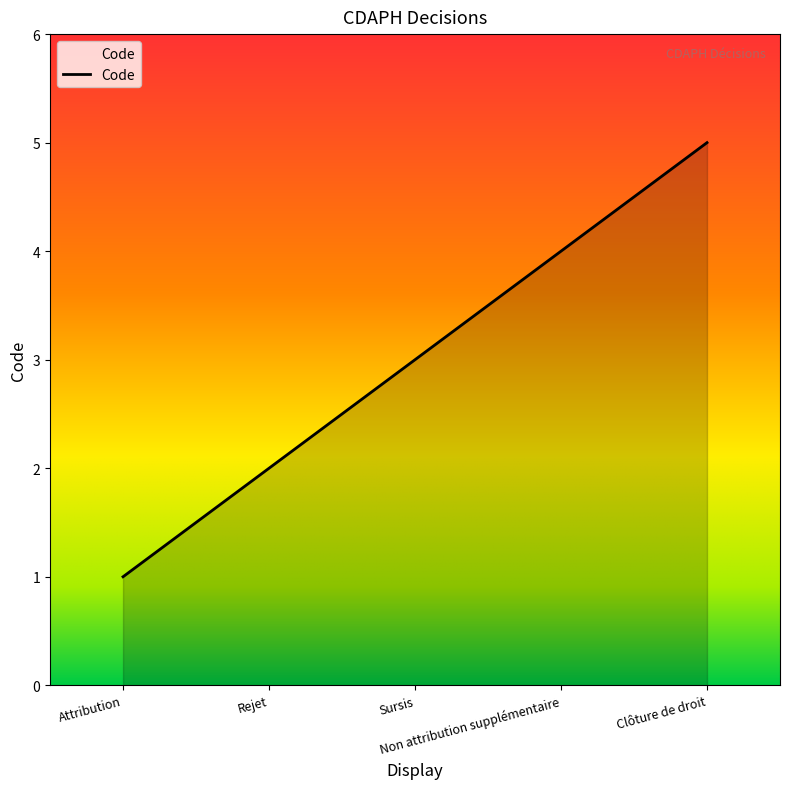

True or false: there are more than 0 points higher than both neighbors.

False